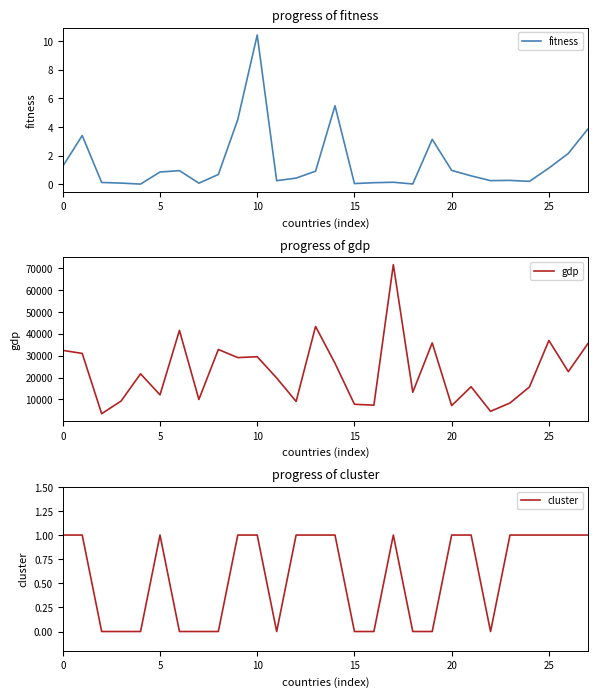

Which label corresponds to the largest value in the chart?

17